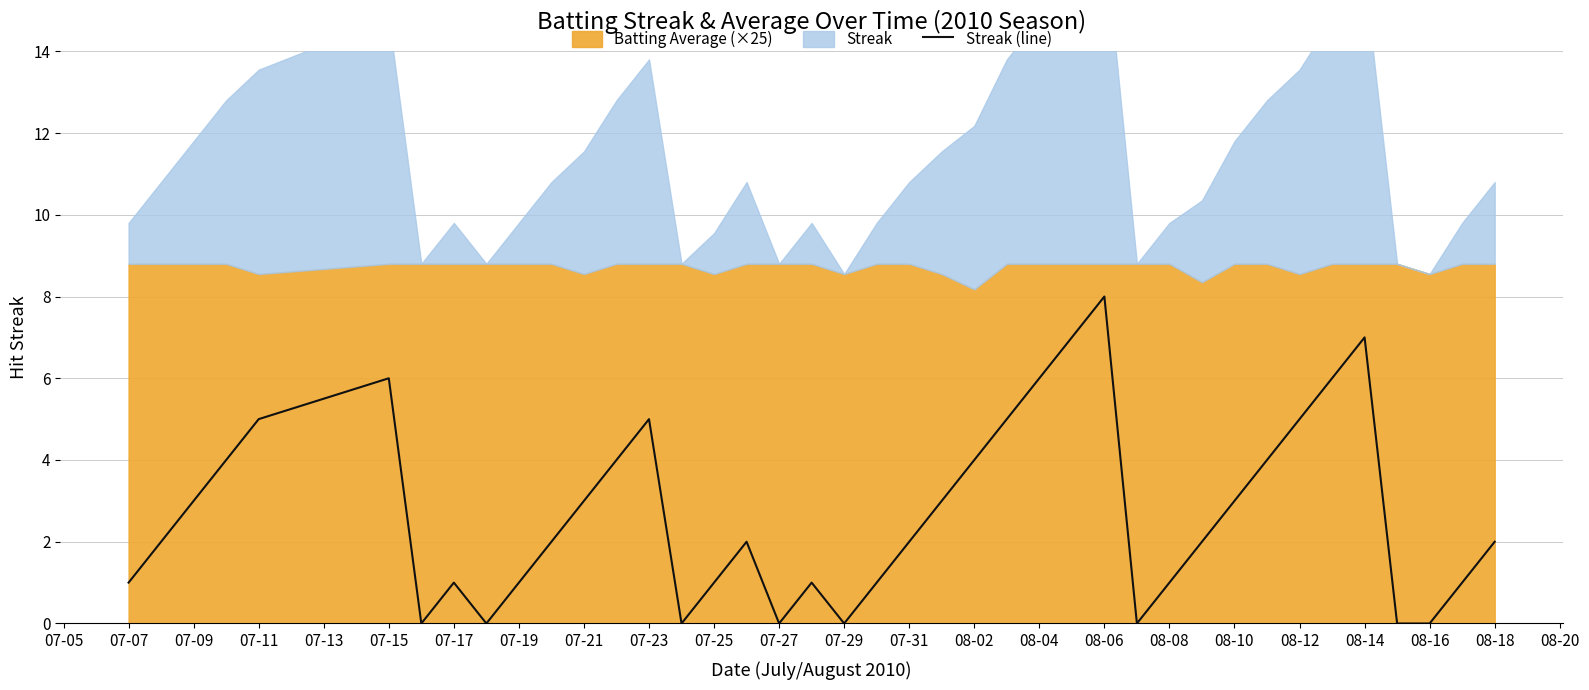

True or false: Streak (line) has a value of 1 at 08-08.

True